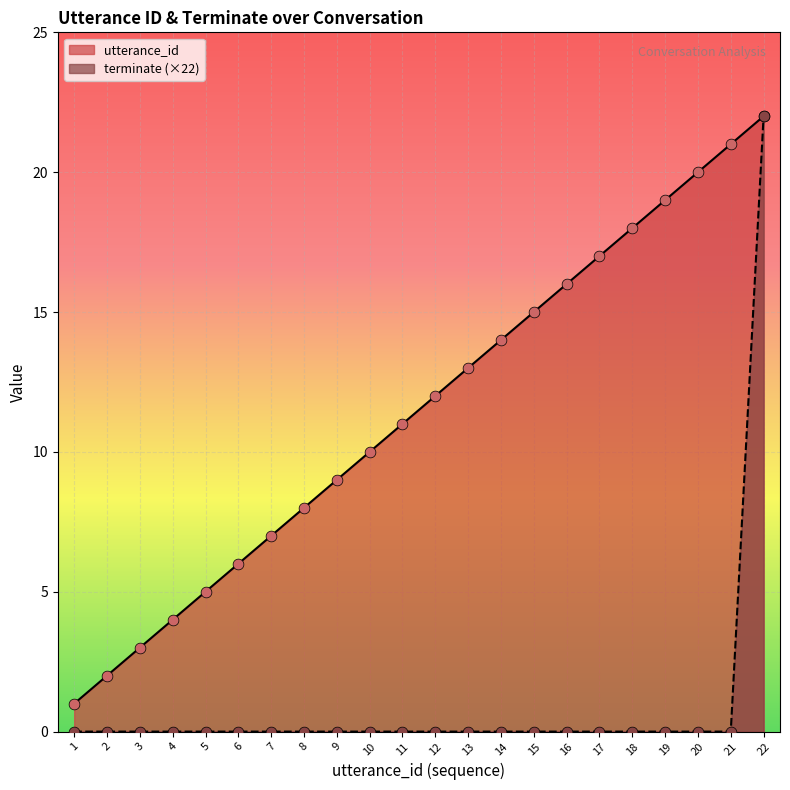

Which series contains the highest Y value?

utterance_id